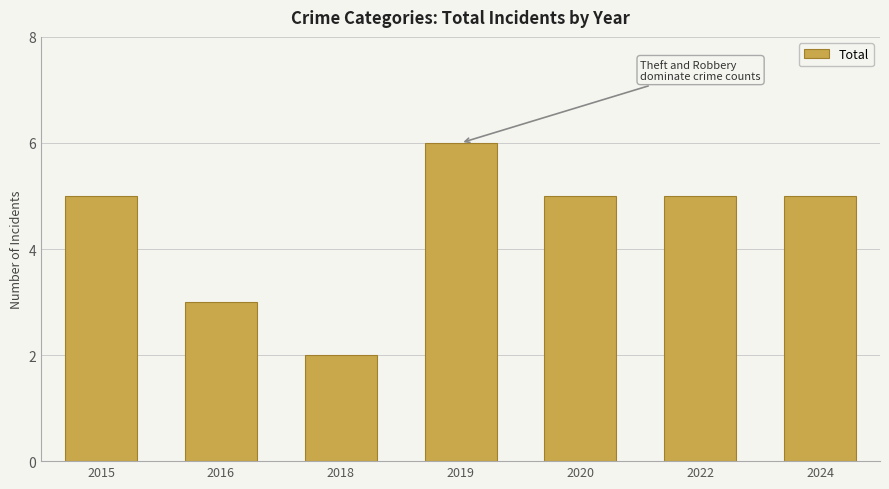

Does the chart contain stacked bars?

No